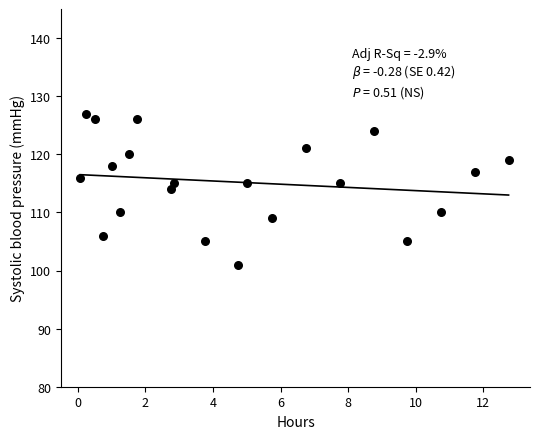

What is the range of Y values (max minus min)?

26